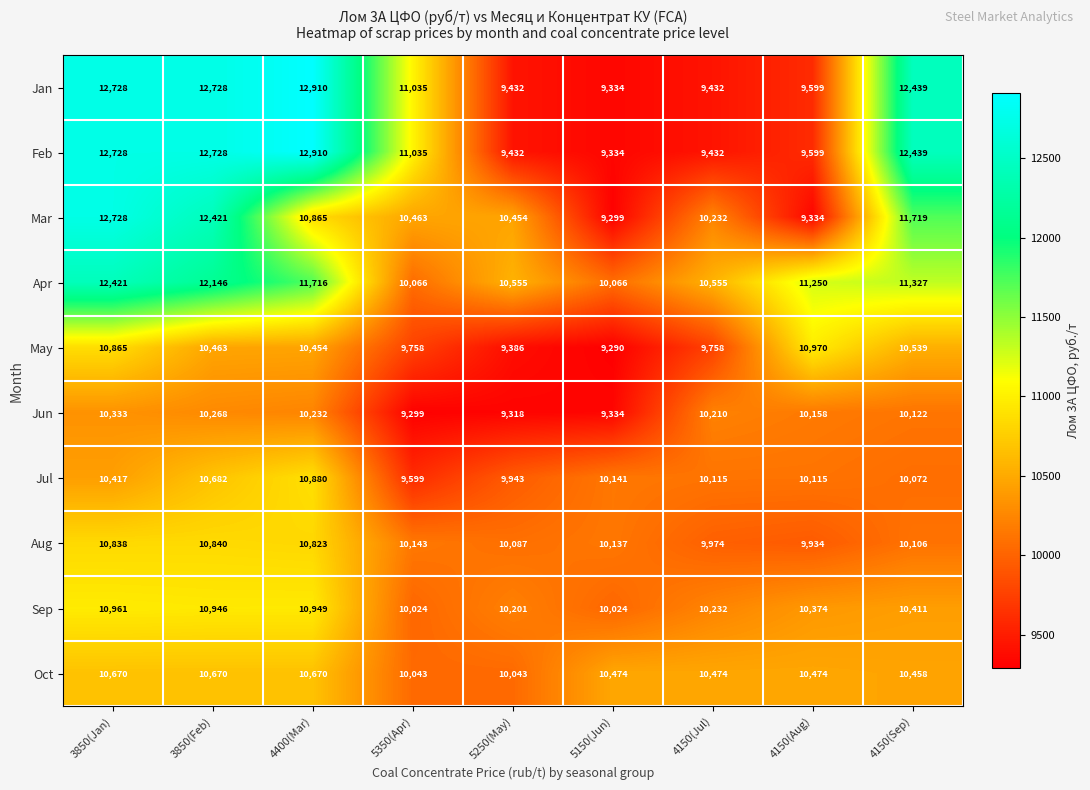

Rank the categories by Mar value from lowest to highest.

5150(Jun), 4150(Aug), 4150(Jul), 5250(May), 5350(Apr), 4400(Mar), 4150(Sep), 3850(Feb), 3850(Jan)